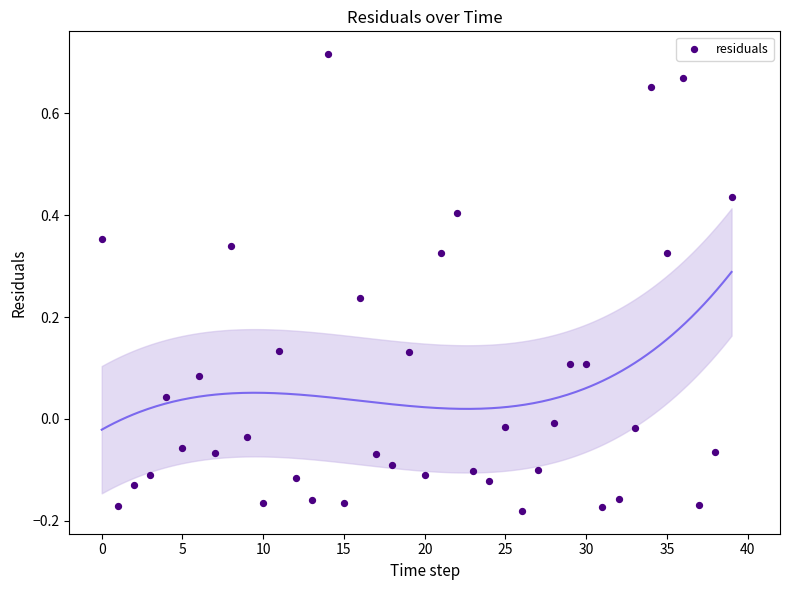

What is the range of Y values (max minus min)?

0.9